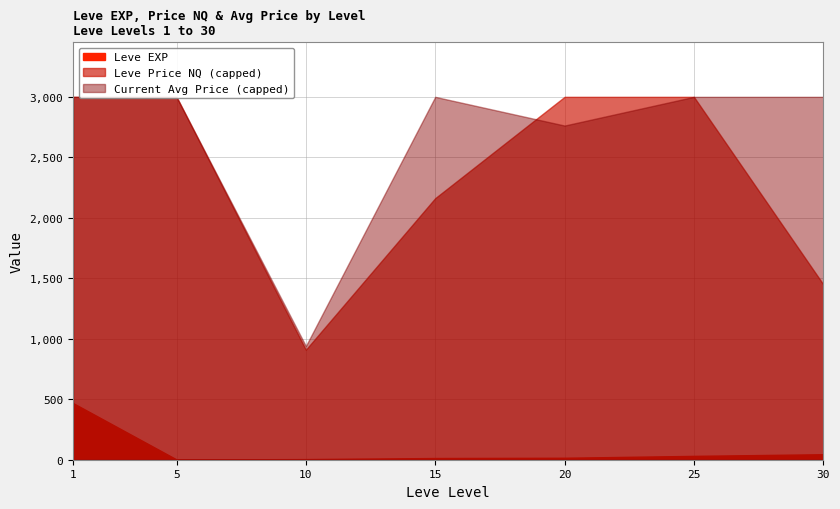

The value at 15 is 20. True or false?

False